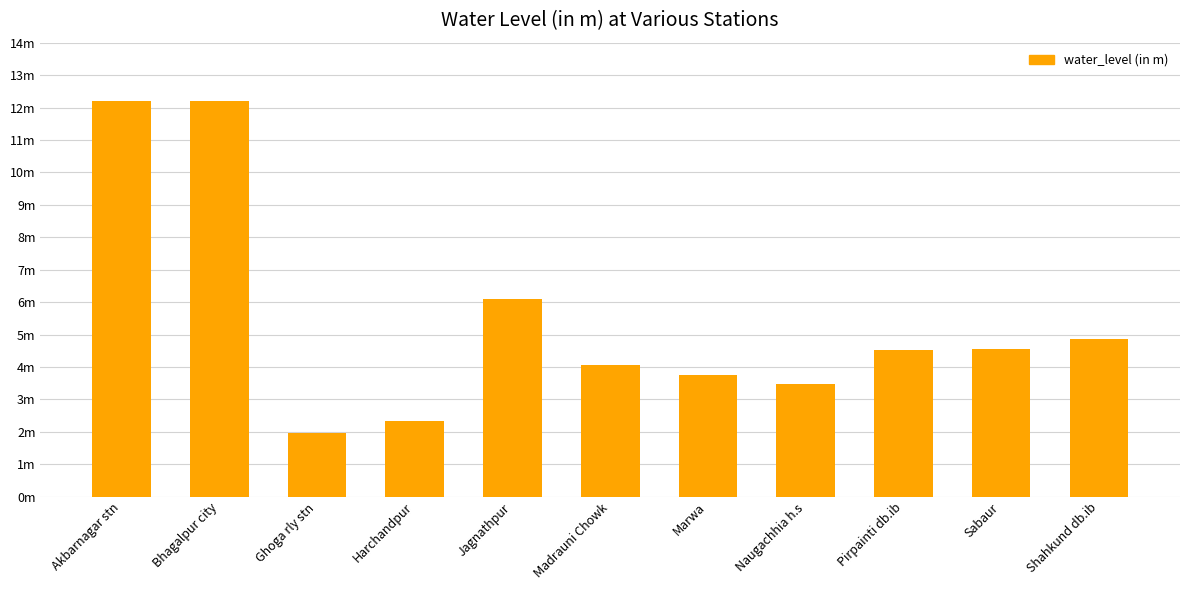

Reading right to left, transcribe all the data shown in this chart.

Shahkund db.ib=4.9	Sabaur=4.5	Pirpainti db.ib=4.5	Naugachhia h.s=3.5	Marwa=3.7	Madrauni Chowk=4.1	Jagnathpur=6.1	Harchandpur=2.3	Ghoga rly stn=2.0	Bhagalpur city=12.2	Akbarnagar stn=12.2